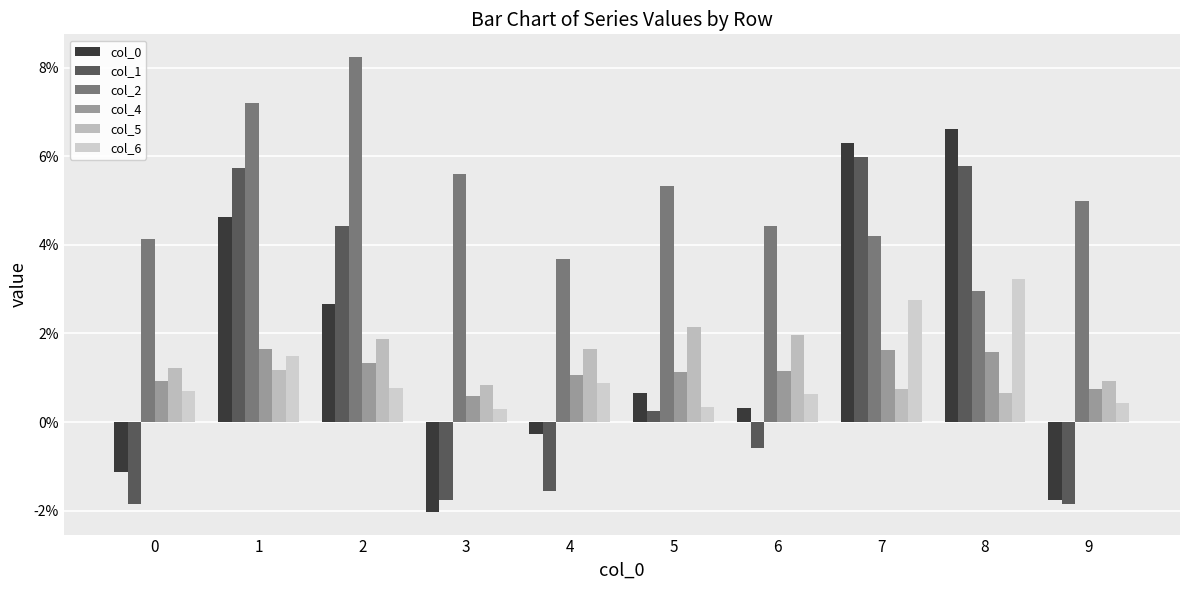

Are the bars horizontal?

No